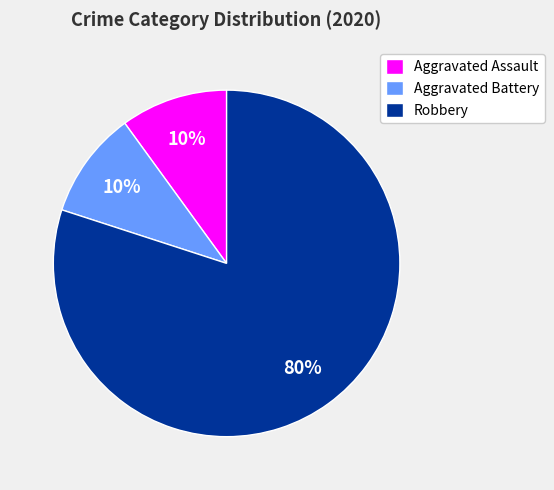

True or false: Aggravated Battery accounts for 1% of the total.

False